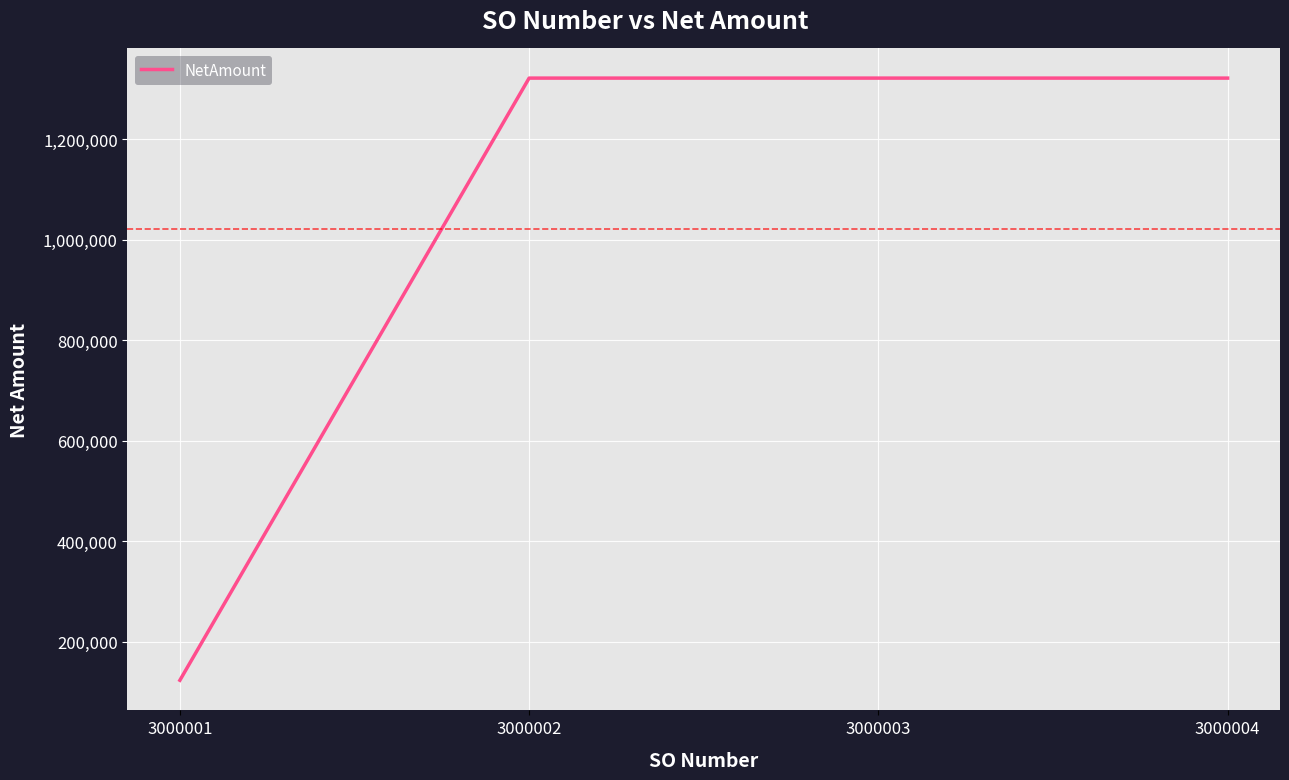

What is the change in value from 3000001 to 3000002?

+1197788